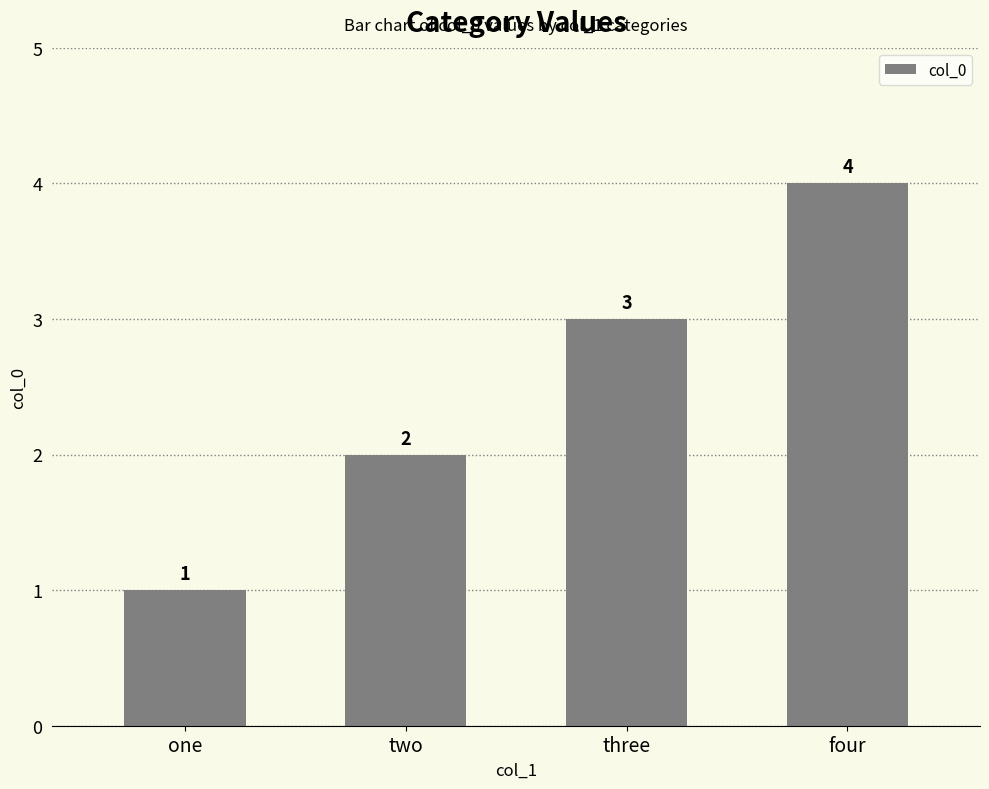

Which category has the highest value across all series?

four